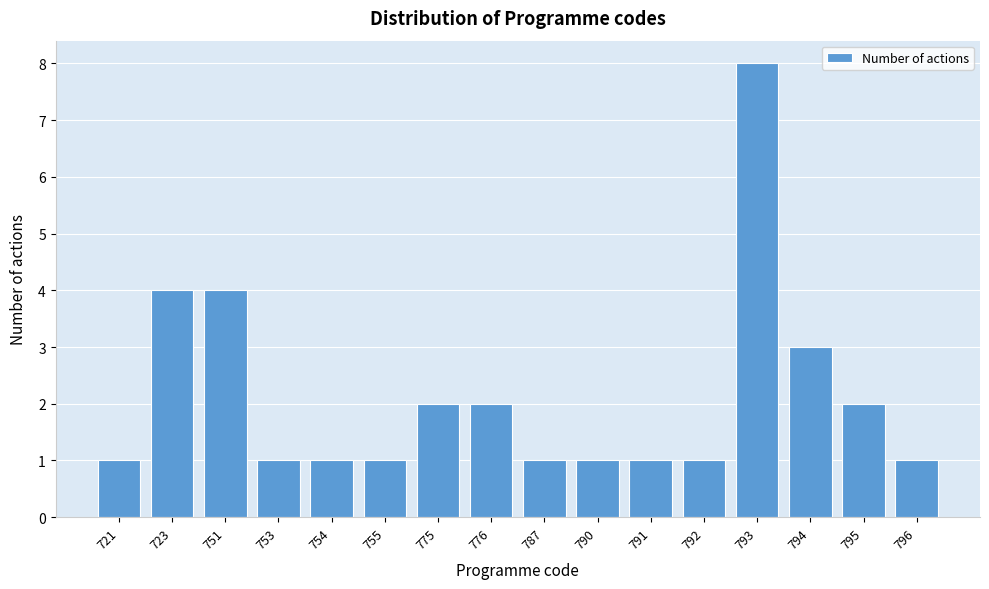

Reading left to right, extract all data points from this chart.

1	4	4	1	1	1	2	2	1	1	1	1	8	3	2	1